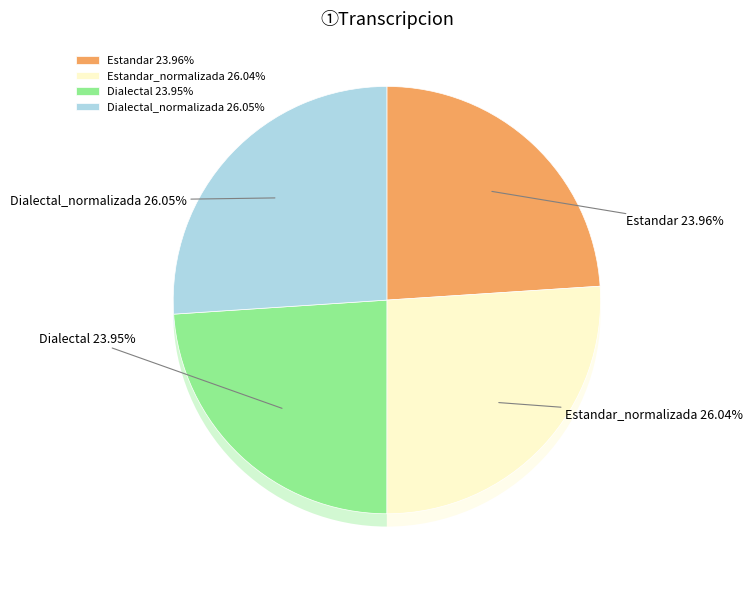

Is it true that Estandar_normalizada is 26% of the pie?

True